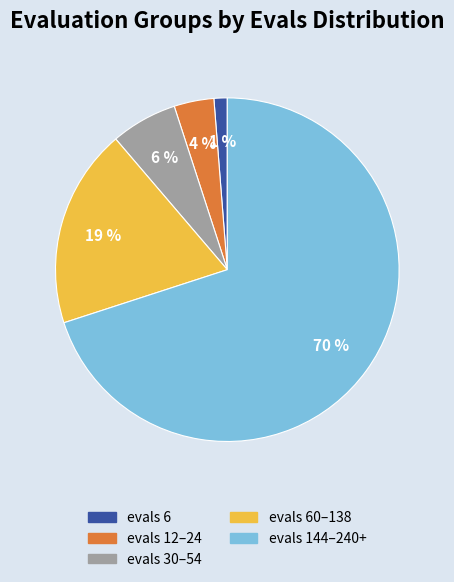

Which category has the smallest portion of the pie?

evals 6